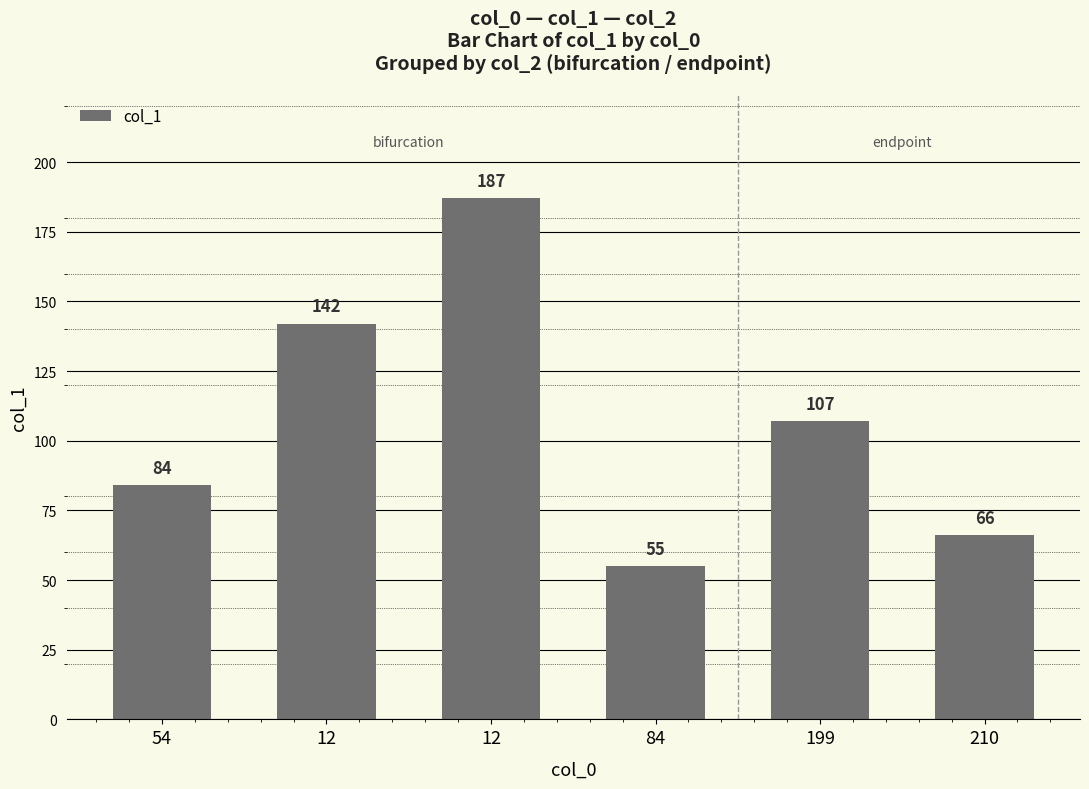

What is the minimum value shown in the chart?

55